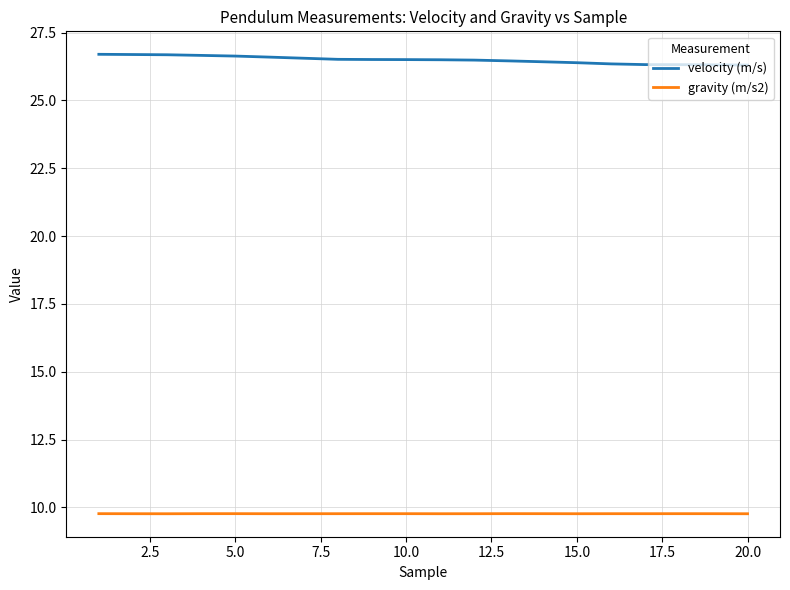

What is the difference between the maximum and minimum values in the velocity (m/s) series?

0.4